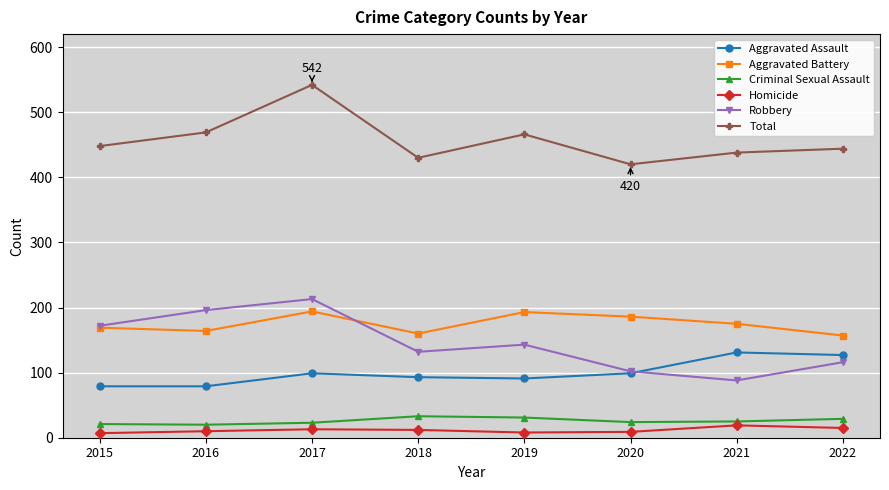

How many lines are shown in the chart?

6